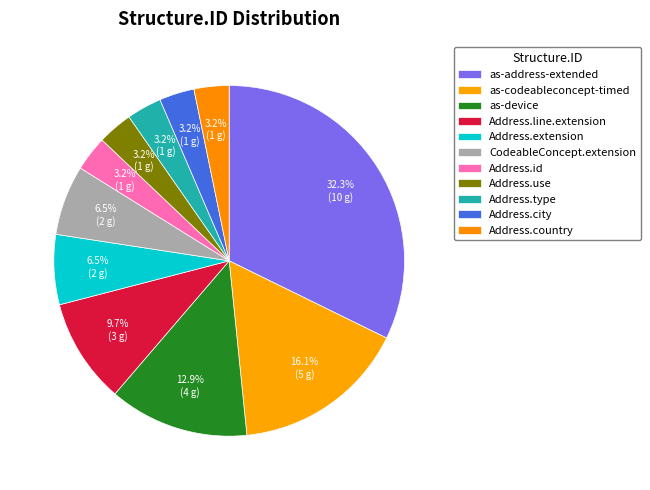

What is the smallest slice in the pie chart?

Address.id